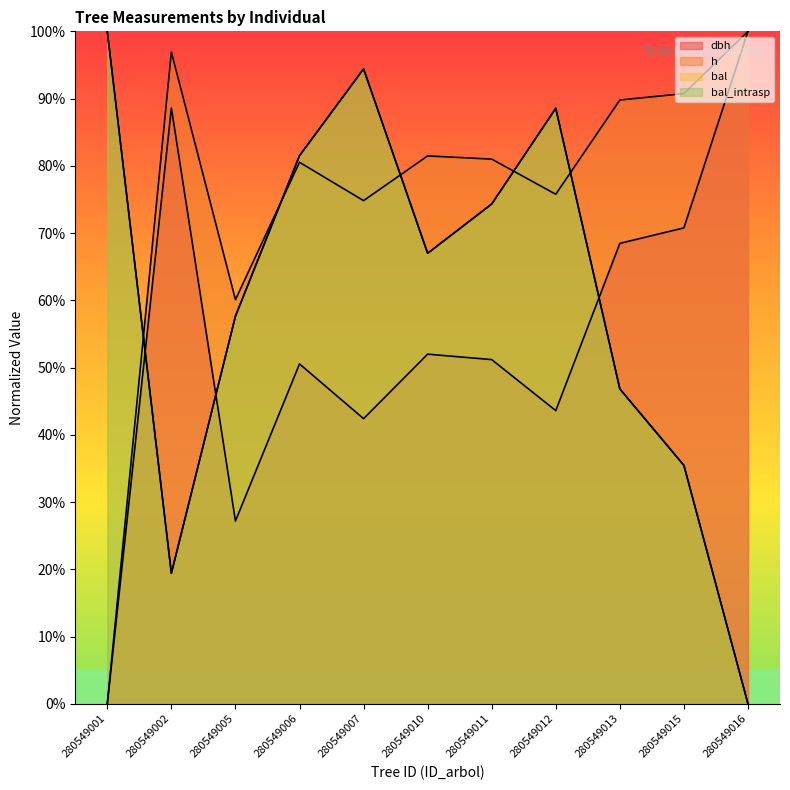

The dbh series shows 28.5 at 280549002. True or false?

False